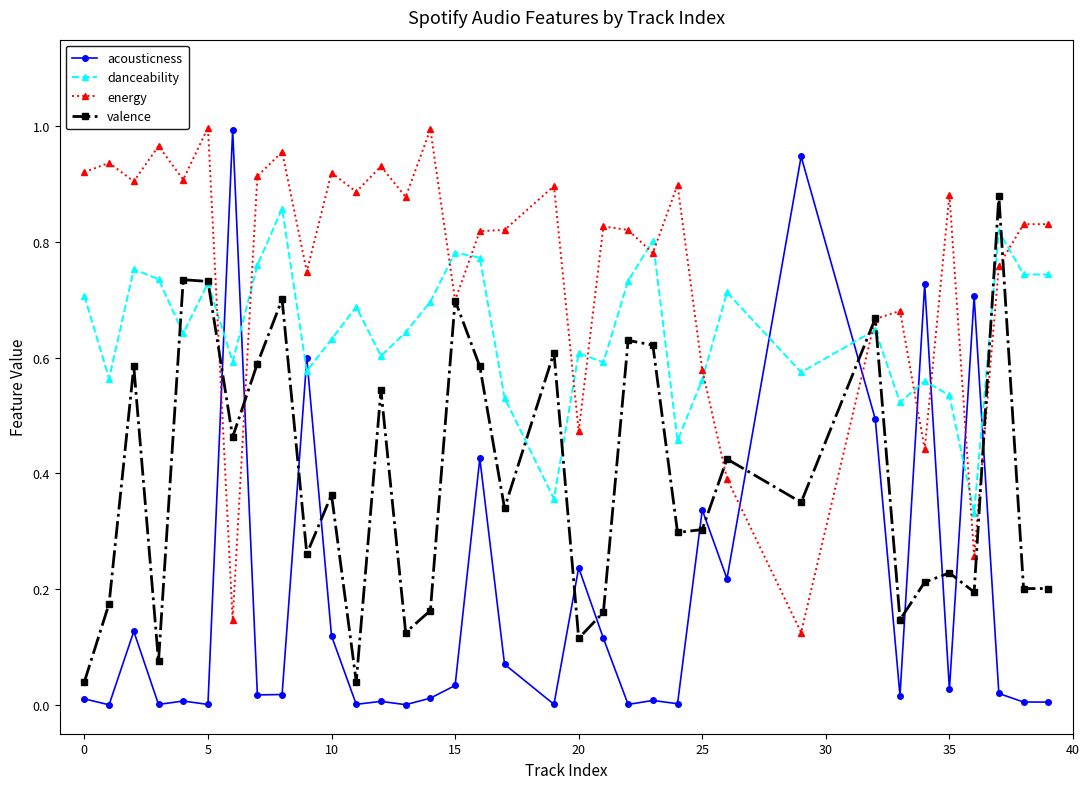

At how many categories does at least one series exceed 0?

35